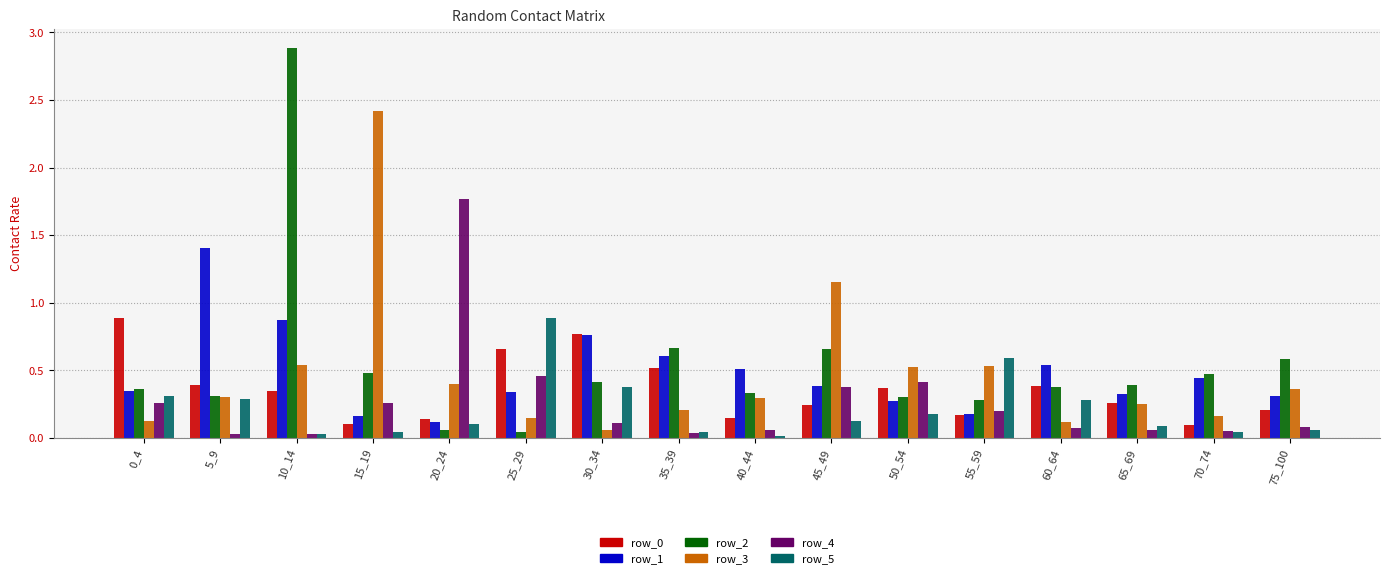

Which series has the largest range (max minus min)?

row_2